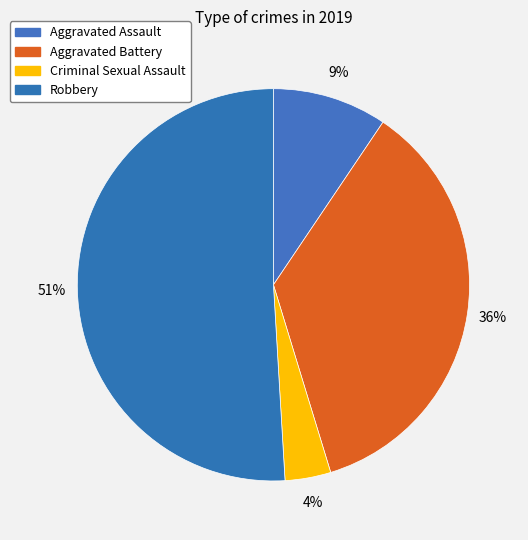

Count the number of slices in the pie.

4